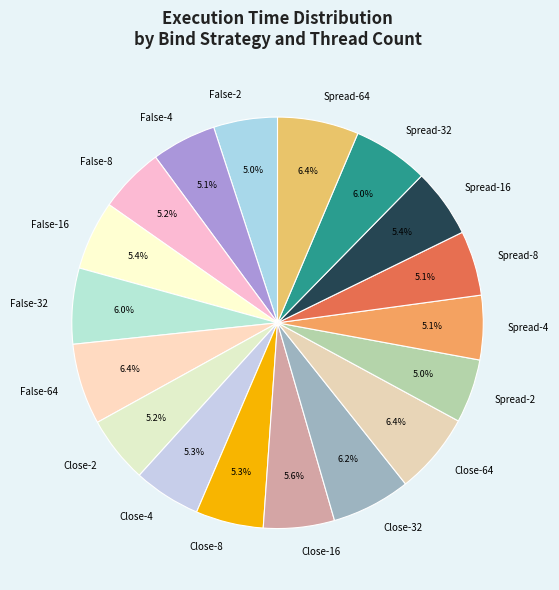

What is the ratio of the value at Spread-2 to the value at False-2?

1.0